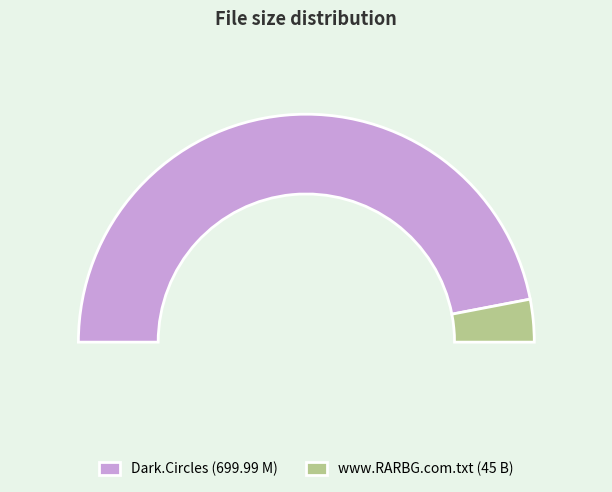

Which category accounts for the majority?

Dark.Circles.2013.BRRip.XVID-Snake.avi